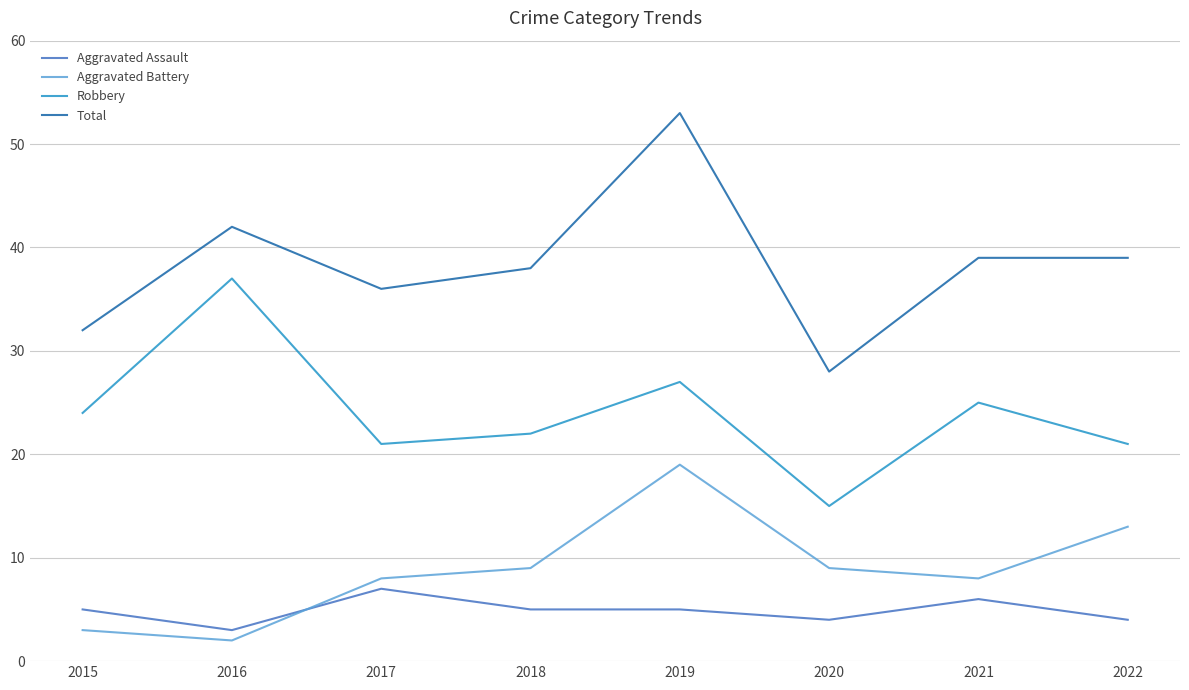

At 2018, list the series in order from smallest to largest.

Aggravated Assault, Aggravated Battery, Robbery, Total